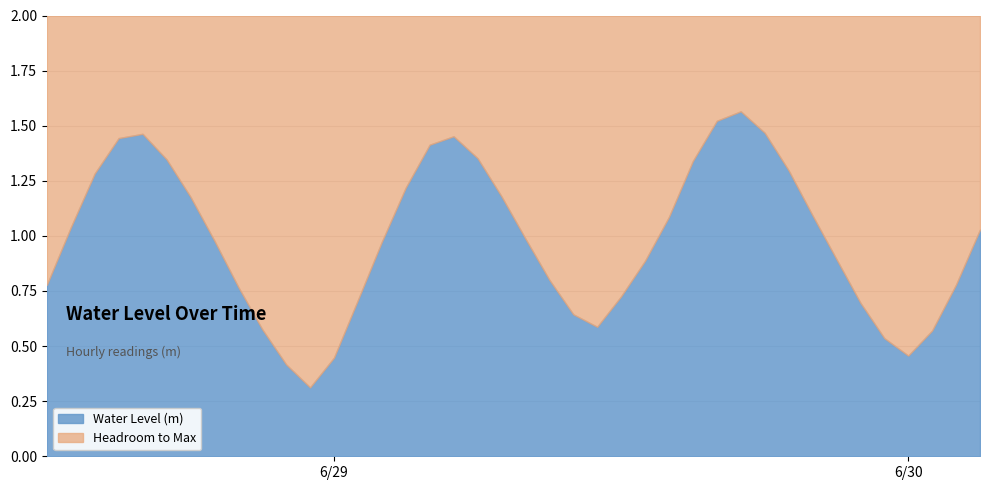

Rank the categories by value from lowest to highest.

2024-06-28 23:00:00, 2024-06-28 22:00:00, 2024-06-29 00:00:00, 2024-06-30 00:00:00, 2024-06-29 23:00:00, 2024-06-30 01:00:00, 2024-06-28 21:00:00, 2024-06-29 11:00:00, 2024-06-29 10:00:00, 2024-06-29 22:00:00, 2024-06-29 01:00:00, 2024-06-29 12:00:00, 2024-06-28 20:00:00, 2024-06-28 12:00:00, 2024-06-30 02:00:00, 2024-06-29 09:00:00, 2024-06-29 13:00:00, 2024-06-29 21:00:00, 2024-06-29 02:00:00, 2024-06-28 19:00:00, 2024-06-29 08:00:00, 2024-06-30 03:00:00, 2024-06-28 13:00:00, 2024-06-29 14:00:00, 2024-06-29 20:00:00, 2024-06-28 18:00:00, 2024-06-29 07:00:00, 2024-06-29 03:00:00, 2024-06-28 14:00:00, 2024-06-29 19:00:00, 2024-06-29 15:00:00, 2024-06-28 17:00:00, 2024-06-29 06:00:00, 2024-06-29 04:00:00, 2024-06-28 15:00:00, 2024-06-29 05:00:00, 2024-06-28 16:00:00, 2024-06-29 18:00:00, 2024-06-29 16:00:00, 2024-06-29 17:00:00